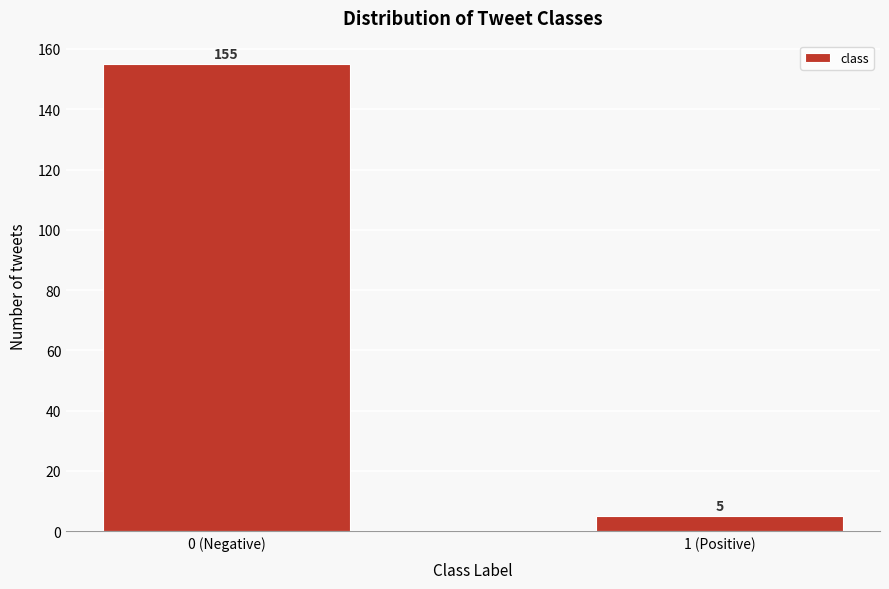

Reading left to right, extract all data points from this chart.

155	5